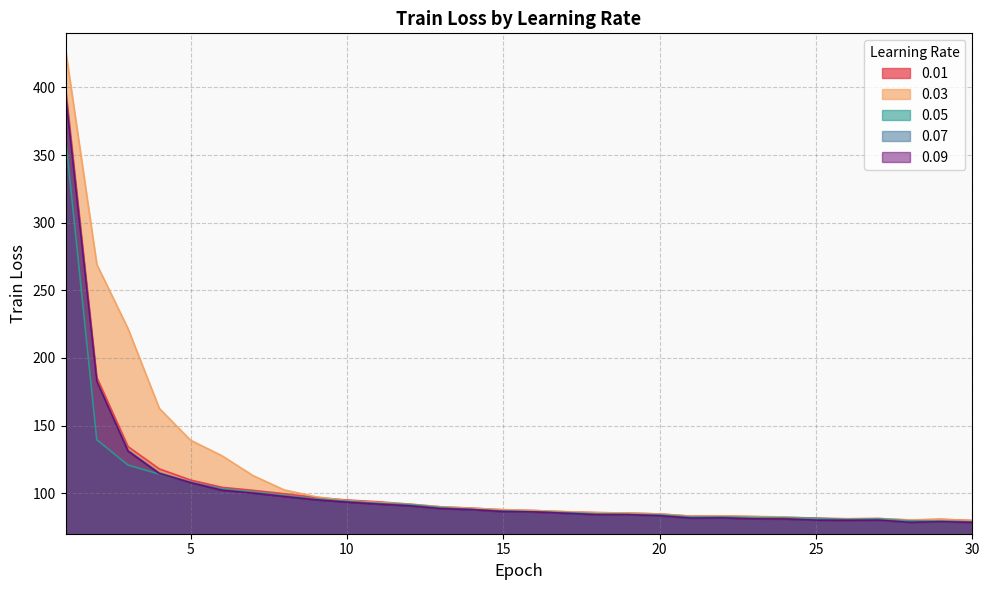

At which category is the sum across all series the highest?

1